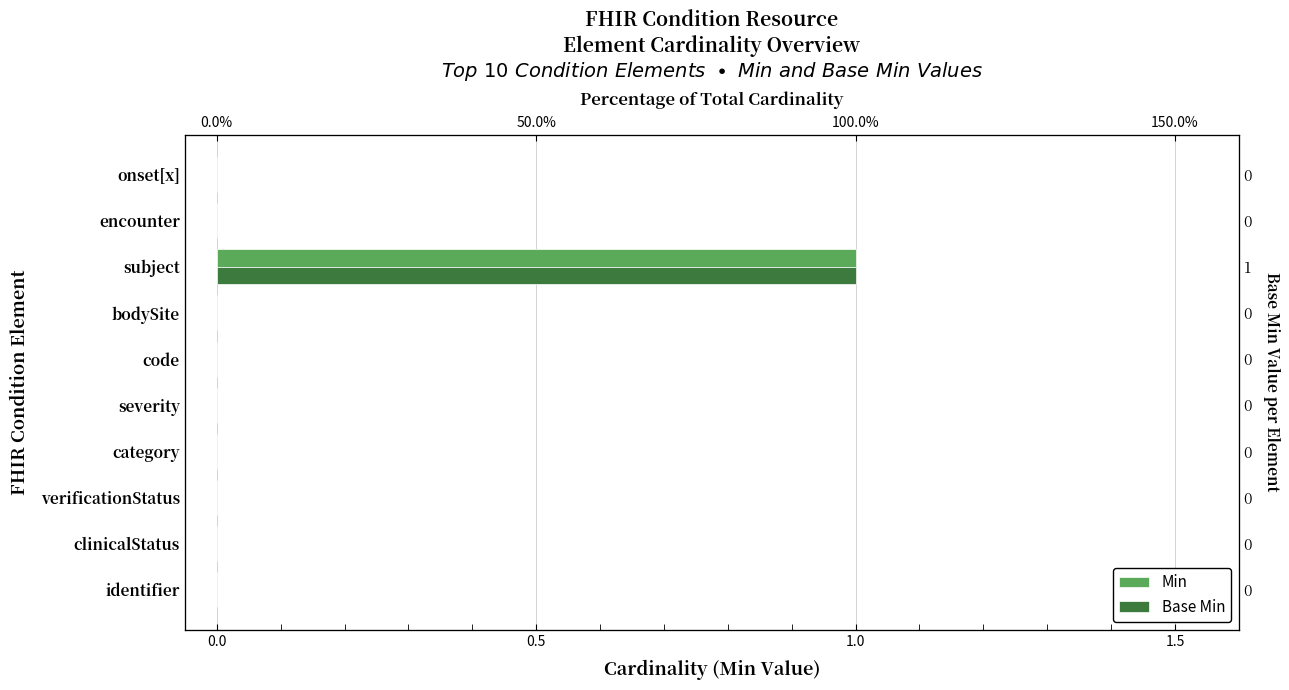

What are all the series names shown in the legend?

Min, Base Min